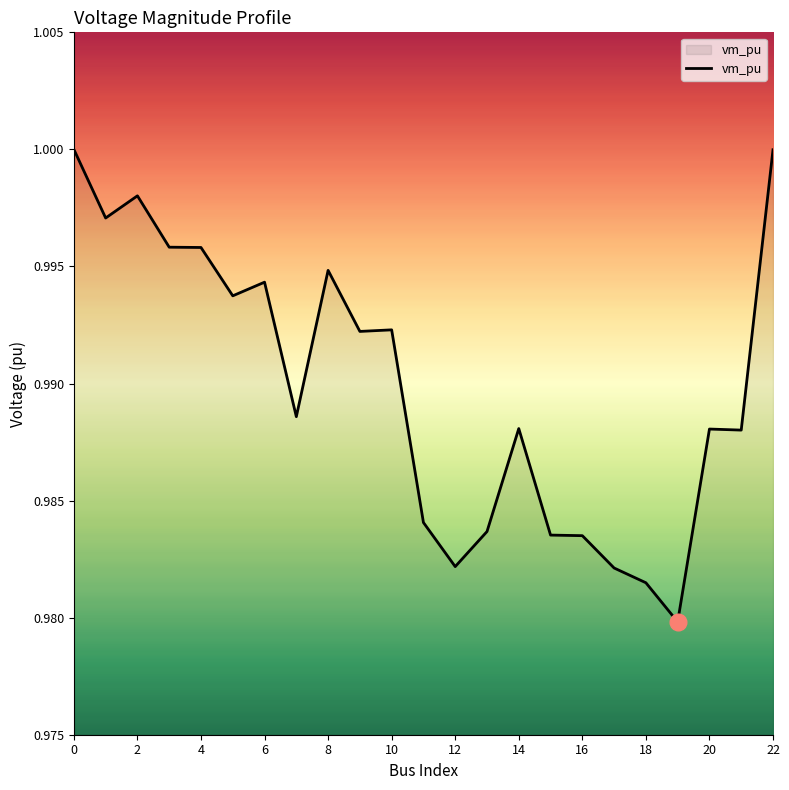

Is it true that the value at 4 is 1.4?

False